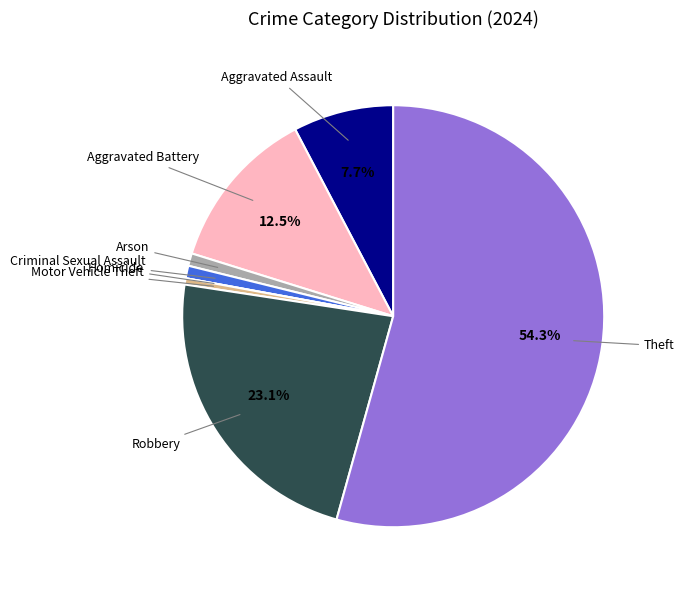

Is there a majority slice in this chart?

Yes